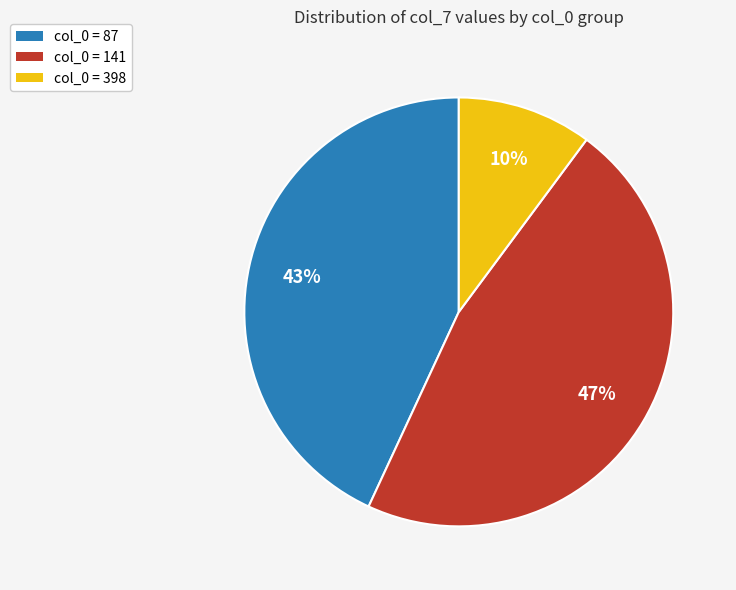

To the nearest percent, what is the average slice percentage?

33%